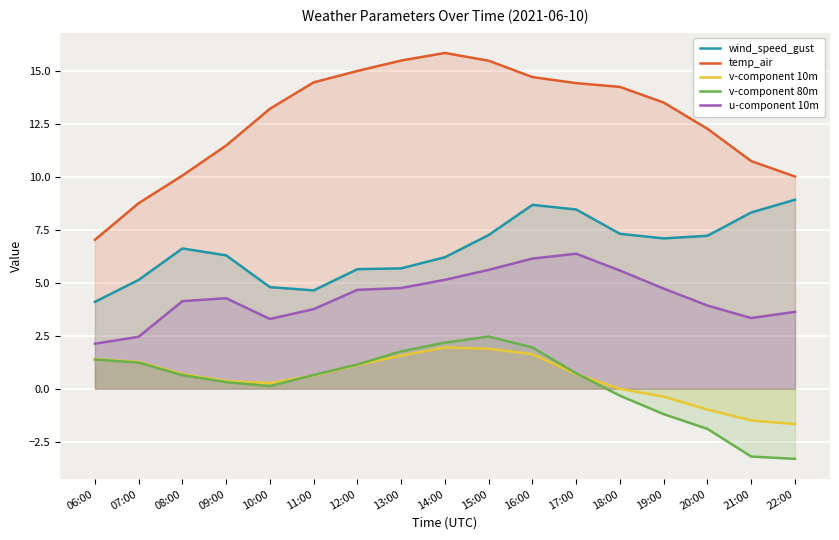

Which has a higher value, 07:00 or 20:00?

20:00